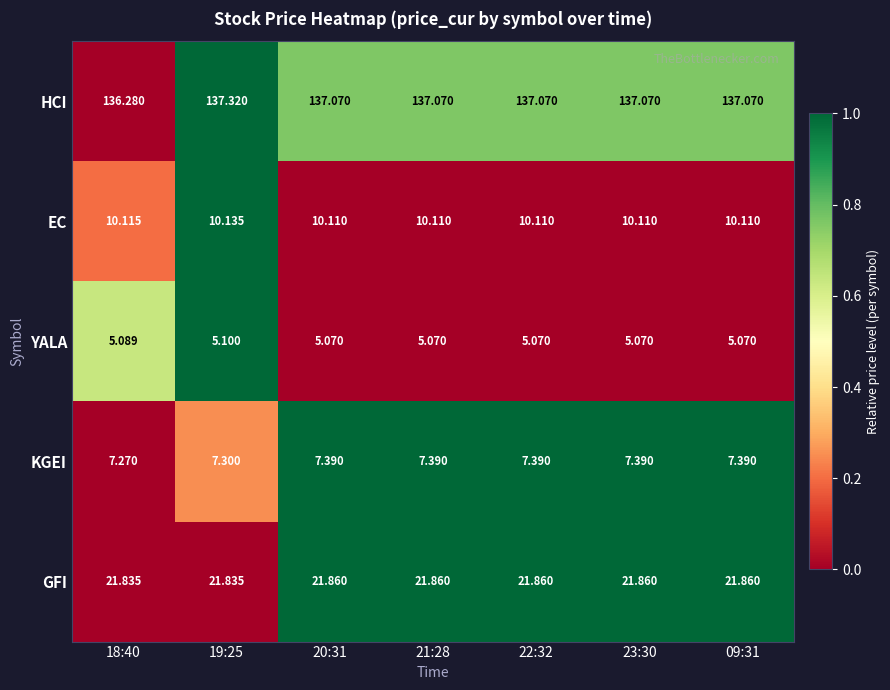

At which category is the sum across all series the highest?

19:25